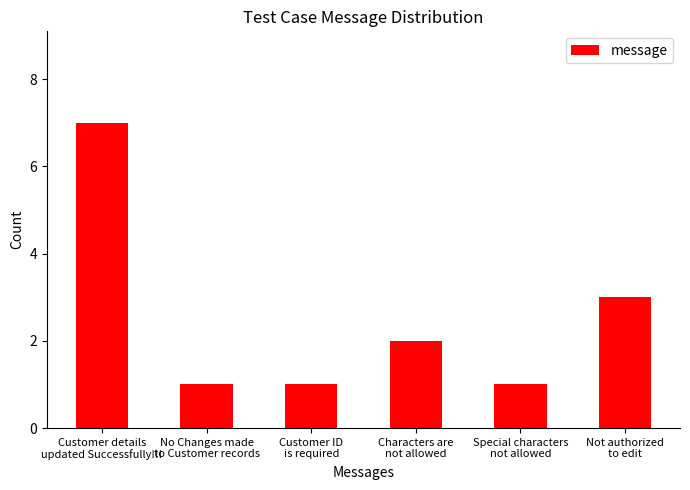

What is the label of the 1st bar from the left?

Customer details
updated Successfully!!!